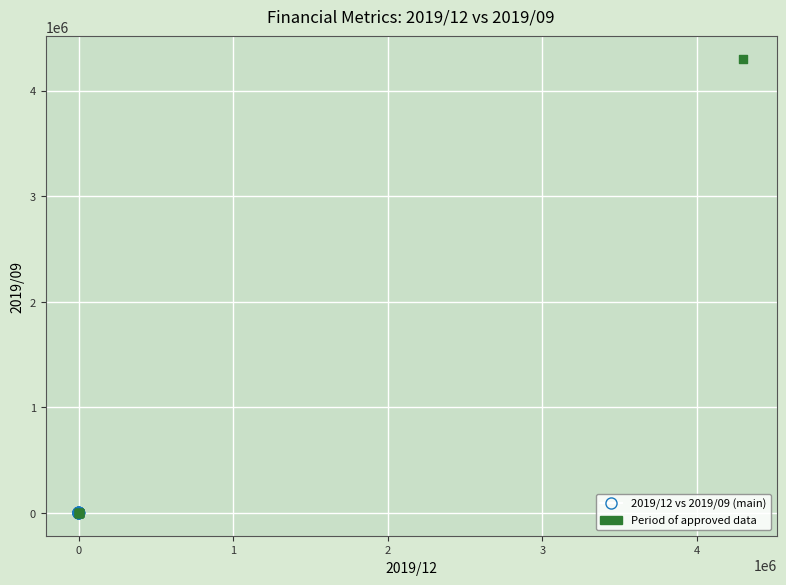

Which series has the largest Y range (max minus min)?

Period of approved data